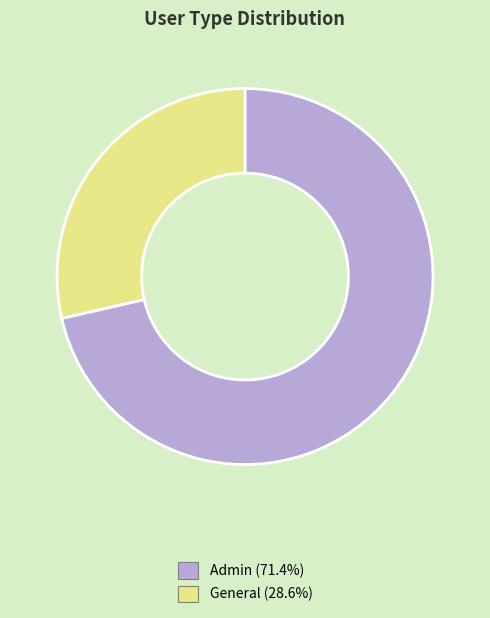

Is it true that General is 21% of the pie?

False